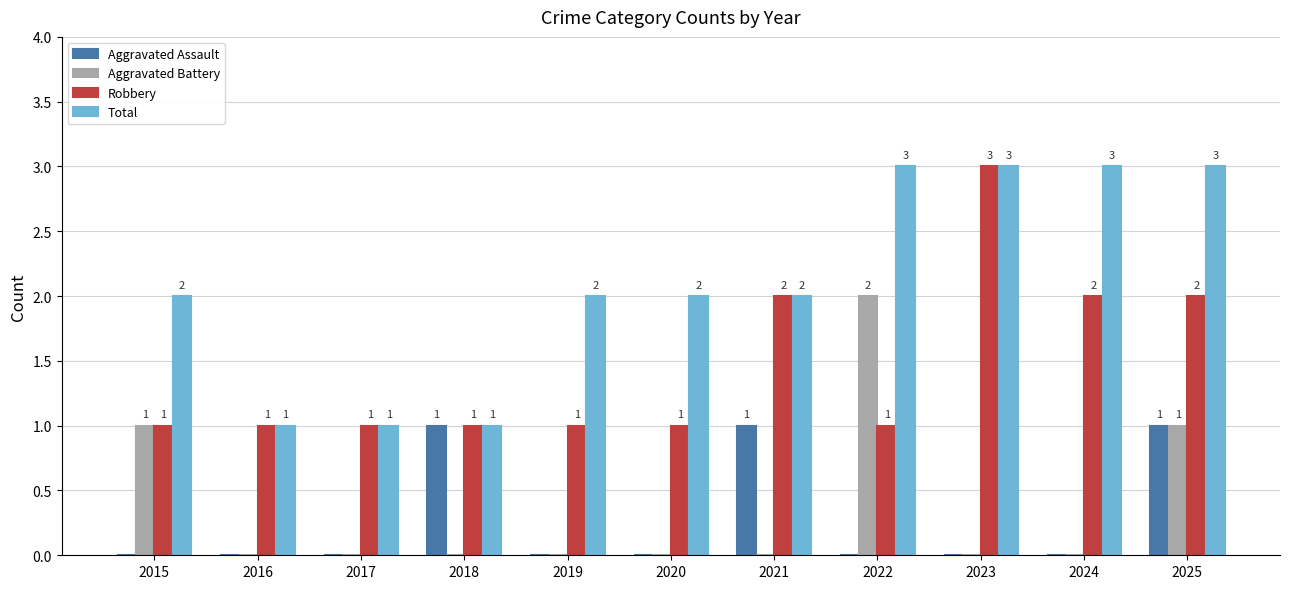

What is the sum of the Total values at 2017 and 2023?

4